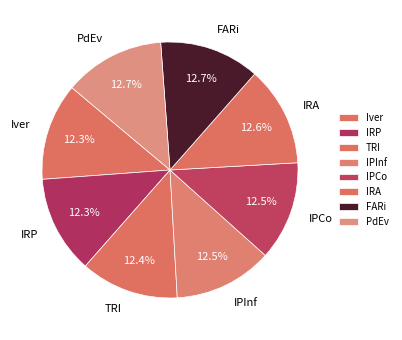

Is it true that PdEv is 2% of the pie?

False